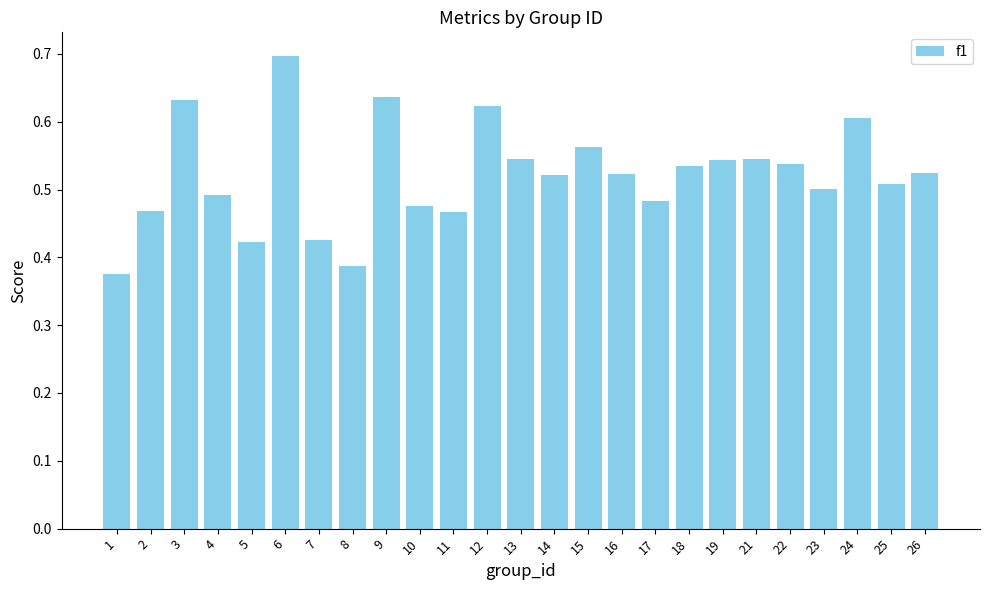

Which has a higher value, 1 or 22?

22